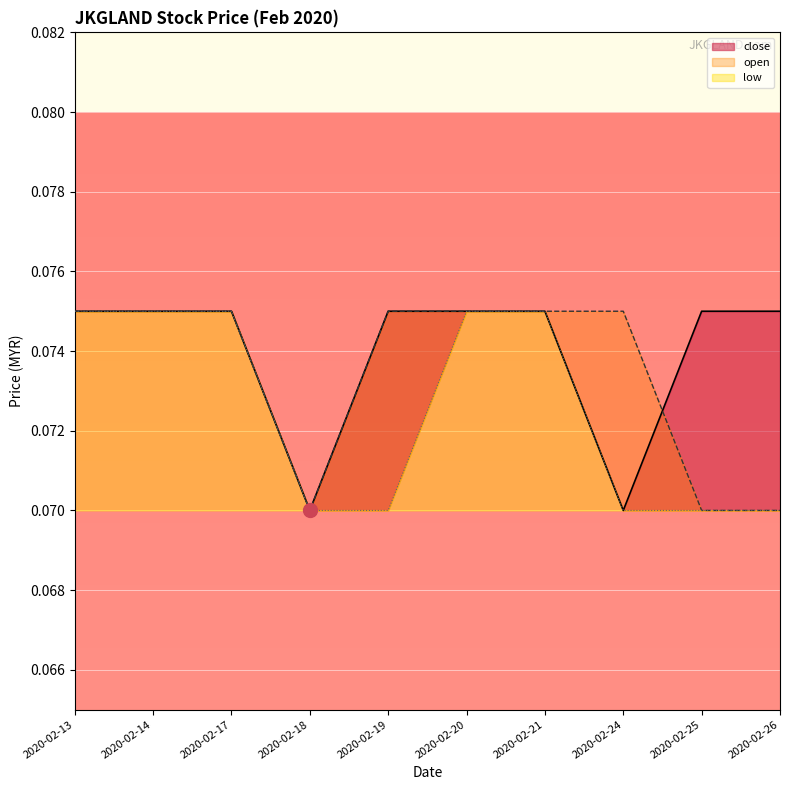

List the labels in order of open value, smallest first.

2020-02-18, 2020-02-25, 2020-02-26, 2020-02-13, 2020-02-14, 2020-02-17, 2020-02-19, 2020-02-20, 2020-02-21, 2020-02-24